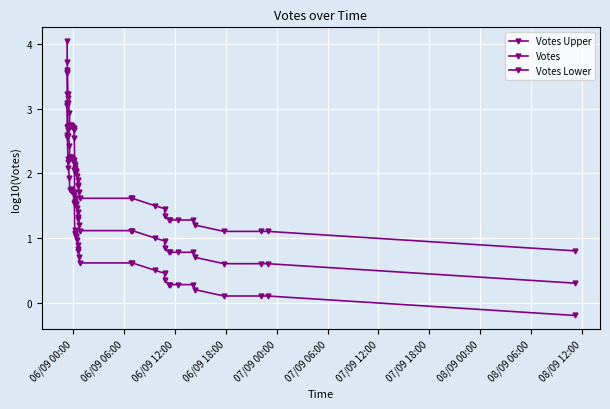

True or false: Votes and Votes Upper cross at least once.

False